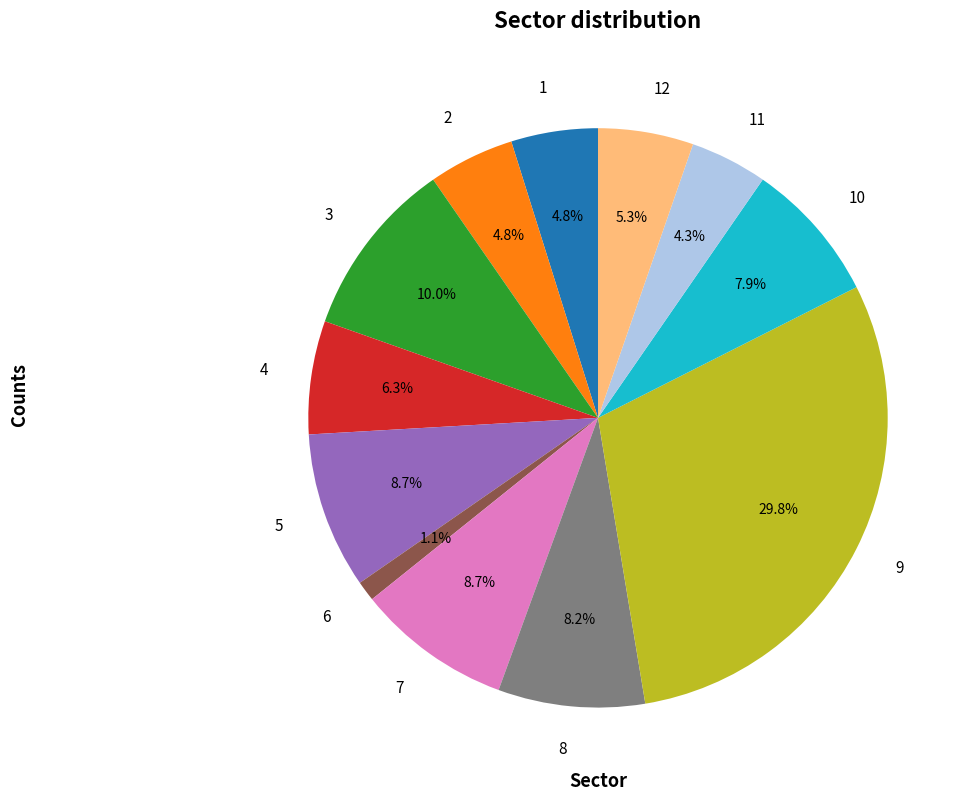

How many segments does this pie chart have?

12